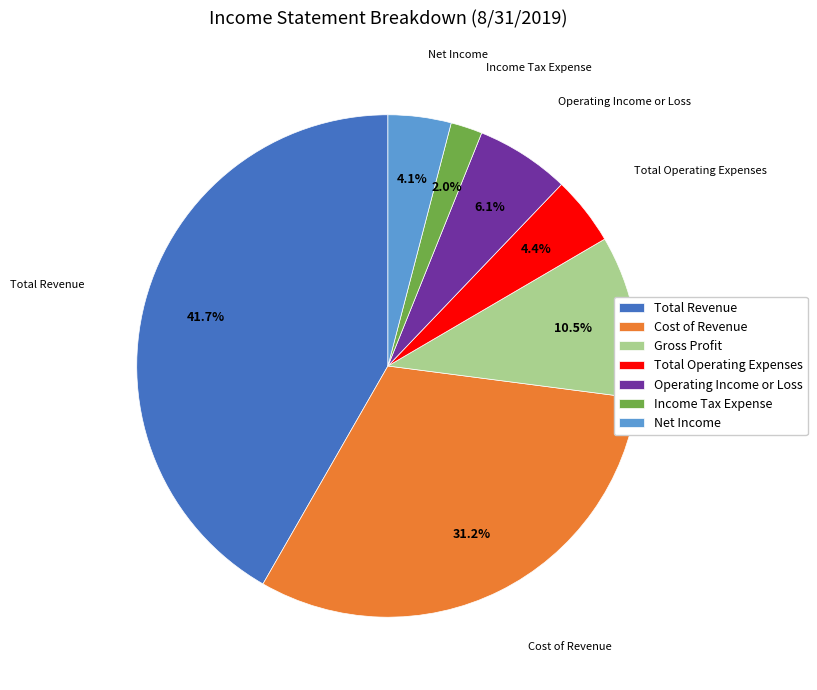

Does any single category account for the majority?

No